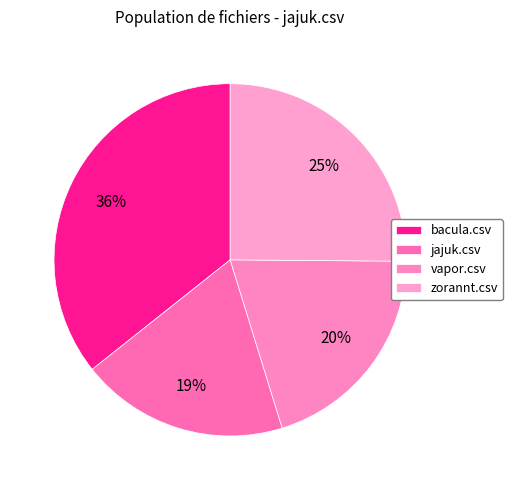

To the nearest percent, what is the difference between the zorannt.csv and bacula.csv slice percentages?

11%